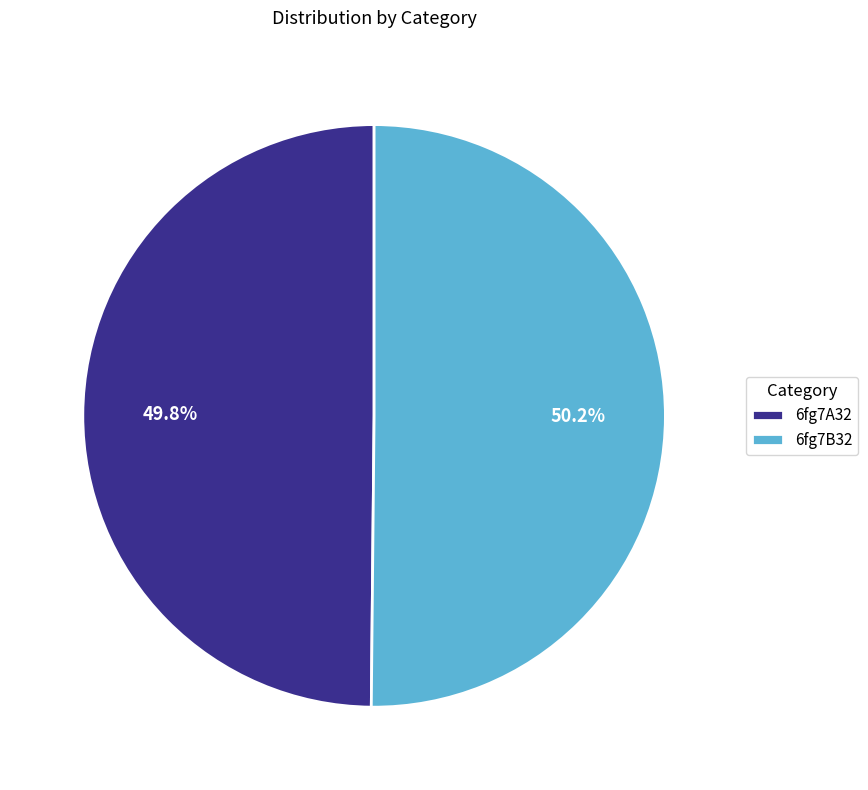

To the nearest percent, what portion does 6fg7B32 represent?

50%